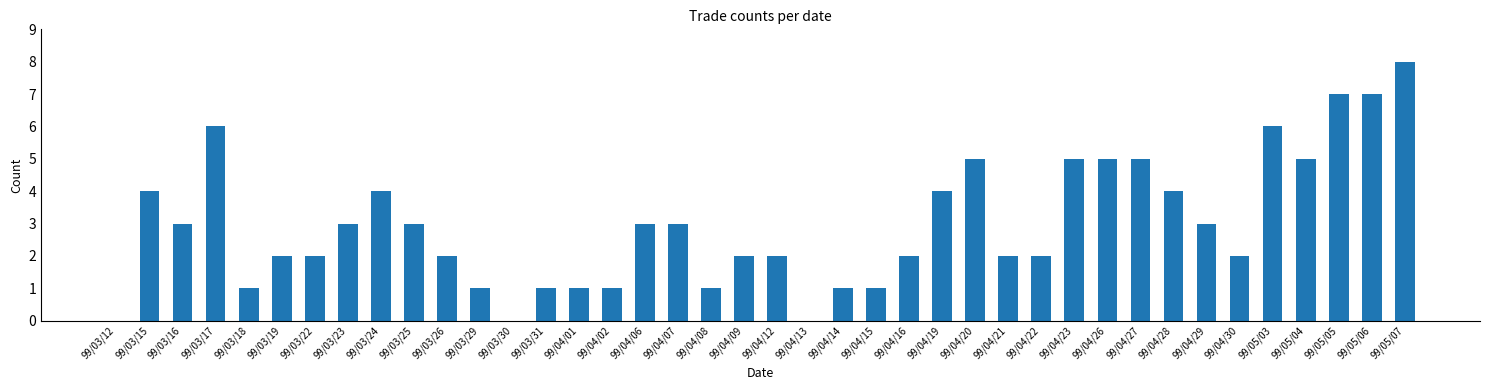

What is the change in value from 99/03/29 to 99/04/12?

+1